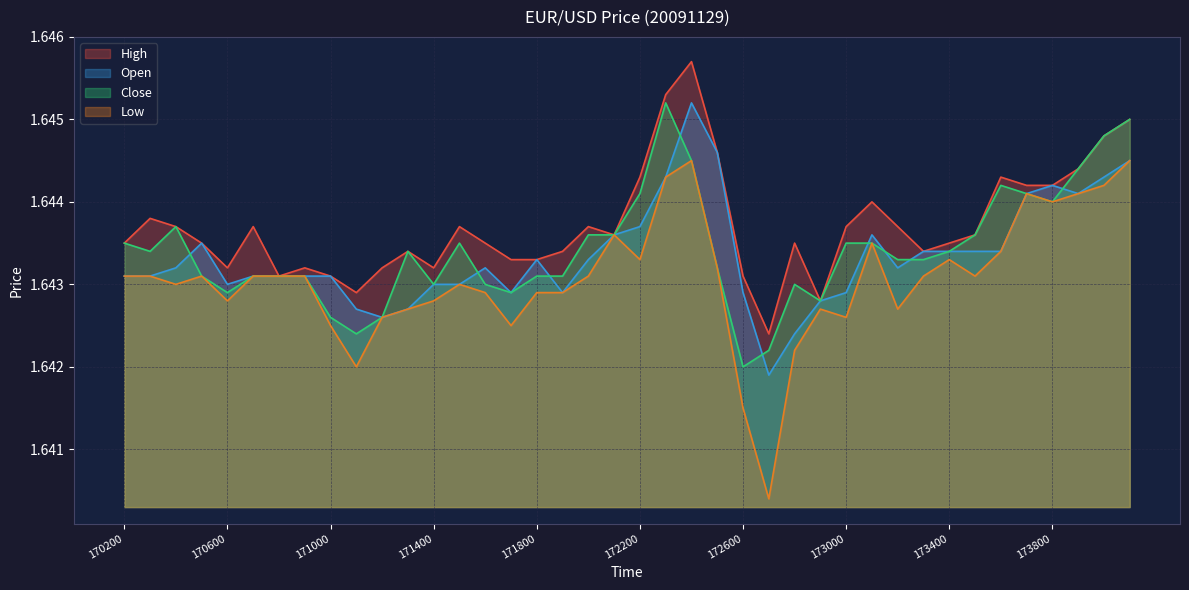

True or false: Low and Open intersect in this chart.

False